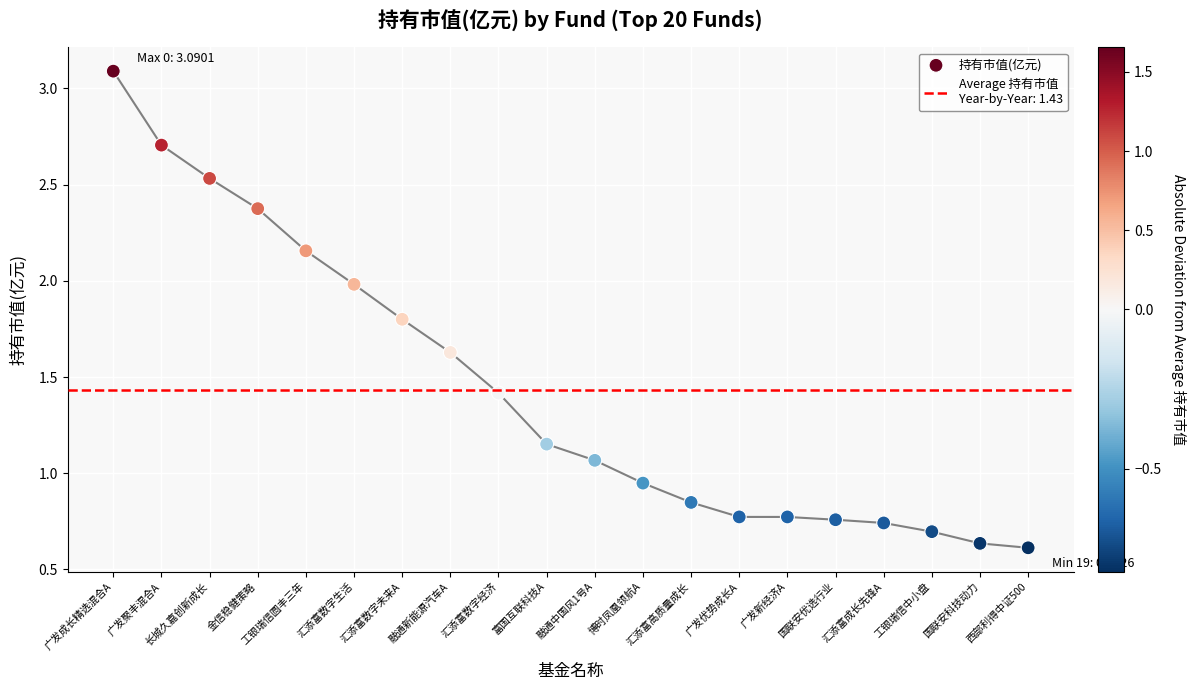

What is the change in value from 汇添富高质量成长 to 广发新经济A?

-0.1